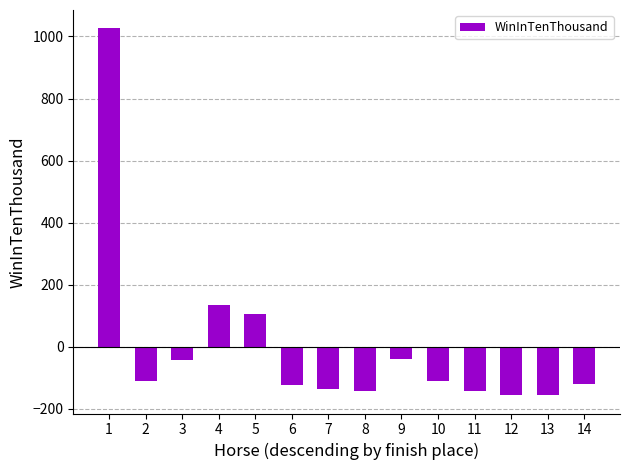

What is the change in value from 2 to 4?

+244.0